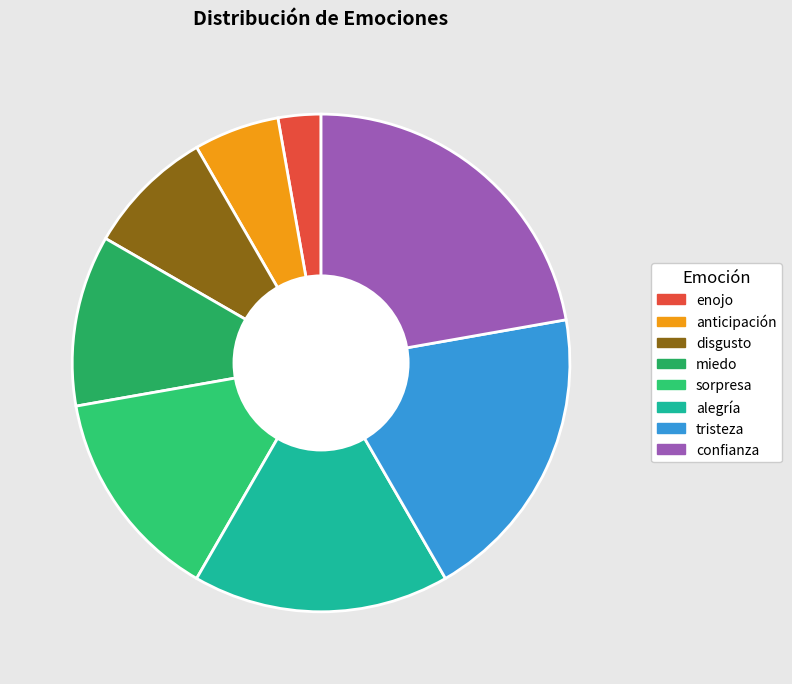

Which category has the smallest portion of the pie?

enojo